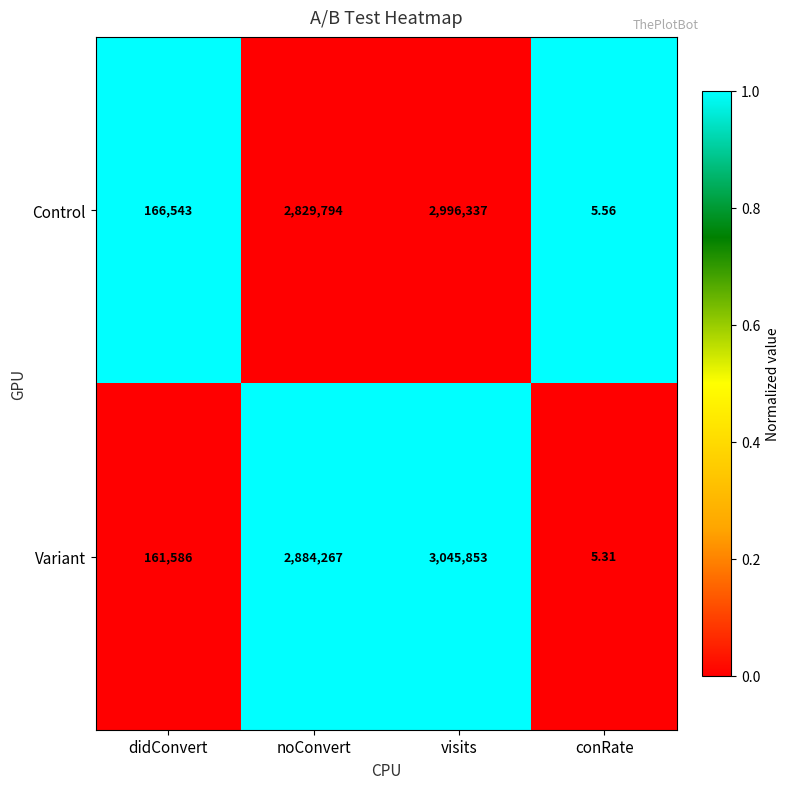

What is the maximum value shown in the chart?

3045853.0